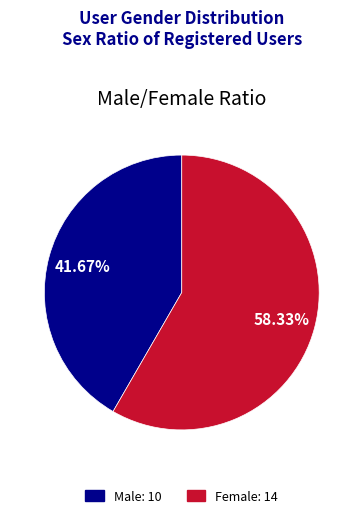

Between Male: 10 and Female: 14, which is larger?

Female: 14